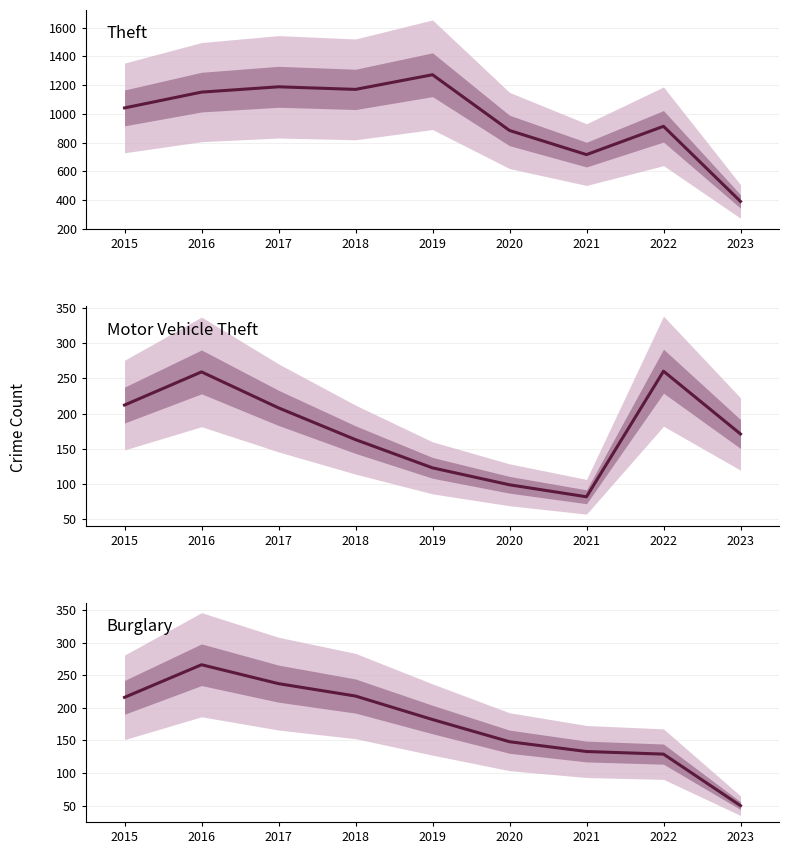

What is the value of the Motor Vehicle Theft point at the 3rd from the left?

208